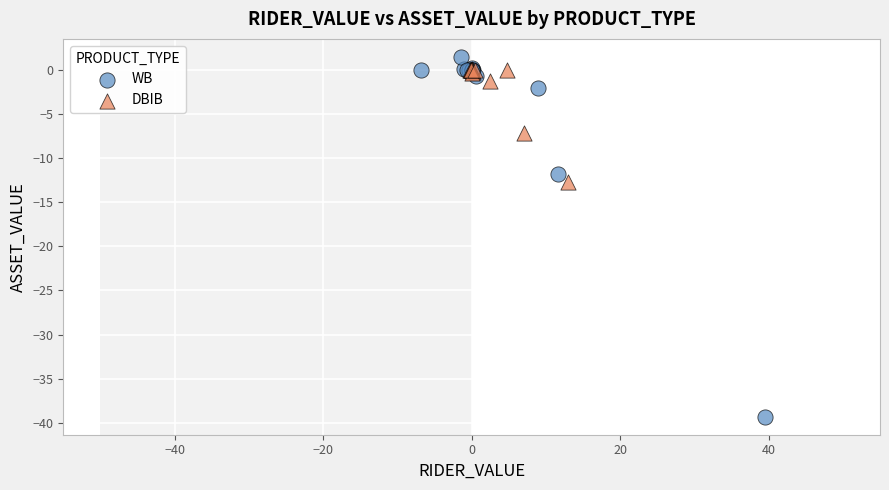

Which series contains the lowest Y value?

WB